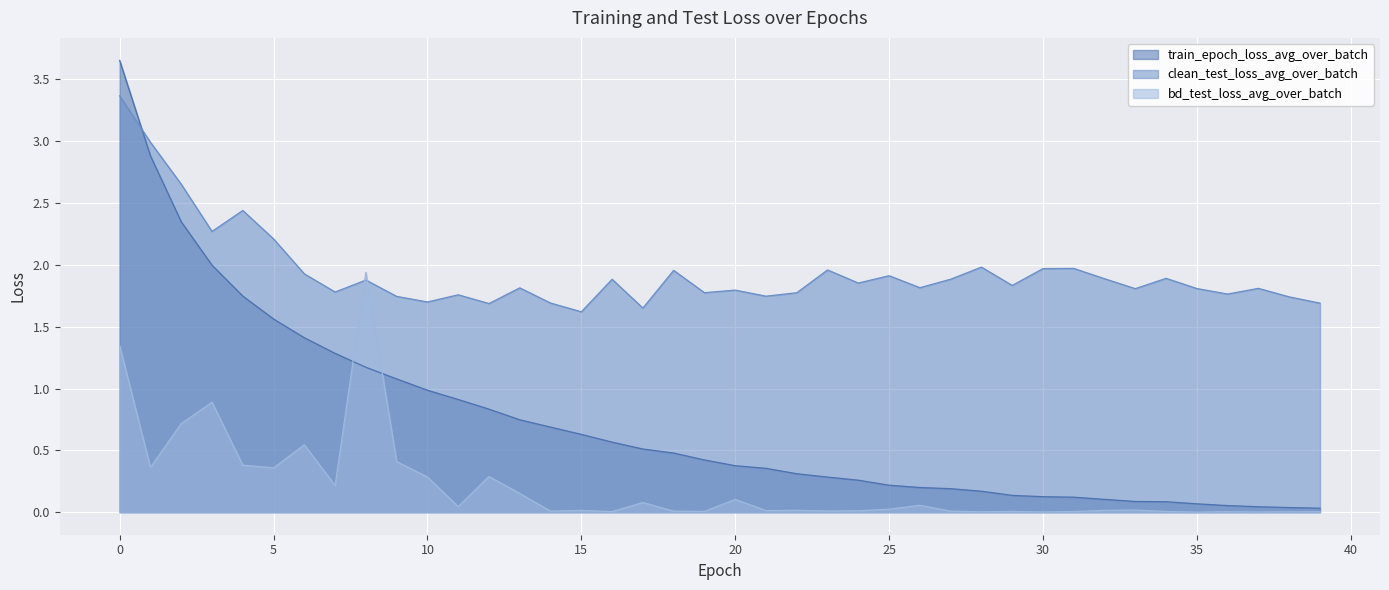

Between 5 and 30, which series saw the biggest shift?

train_epoch_loss_avg_over_batch